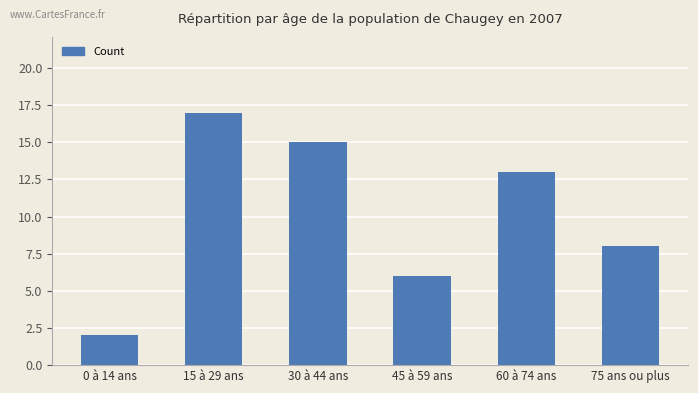

The chart shows a value of 4 at 45 à 59 ans. True or false?

False